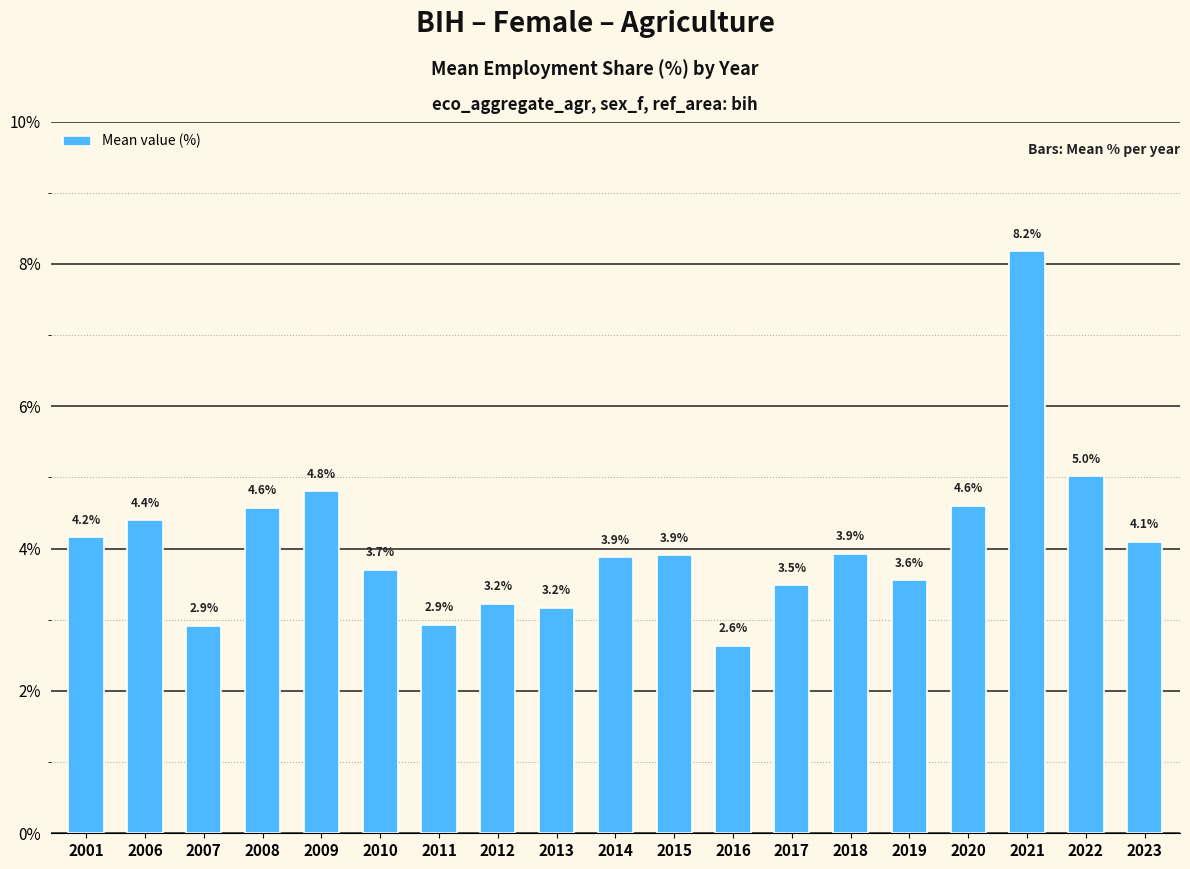

How many data points are less than 3?

3